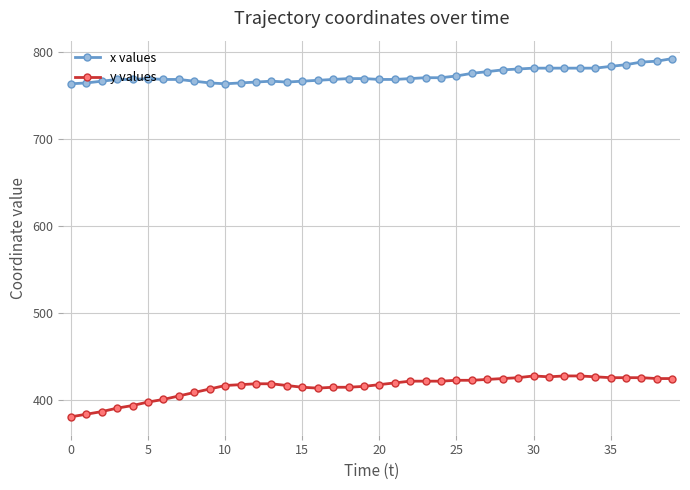

What is the value of the x values point at the 21st from the left?

769